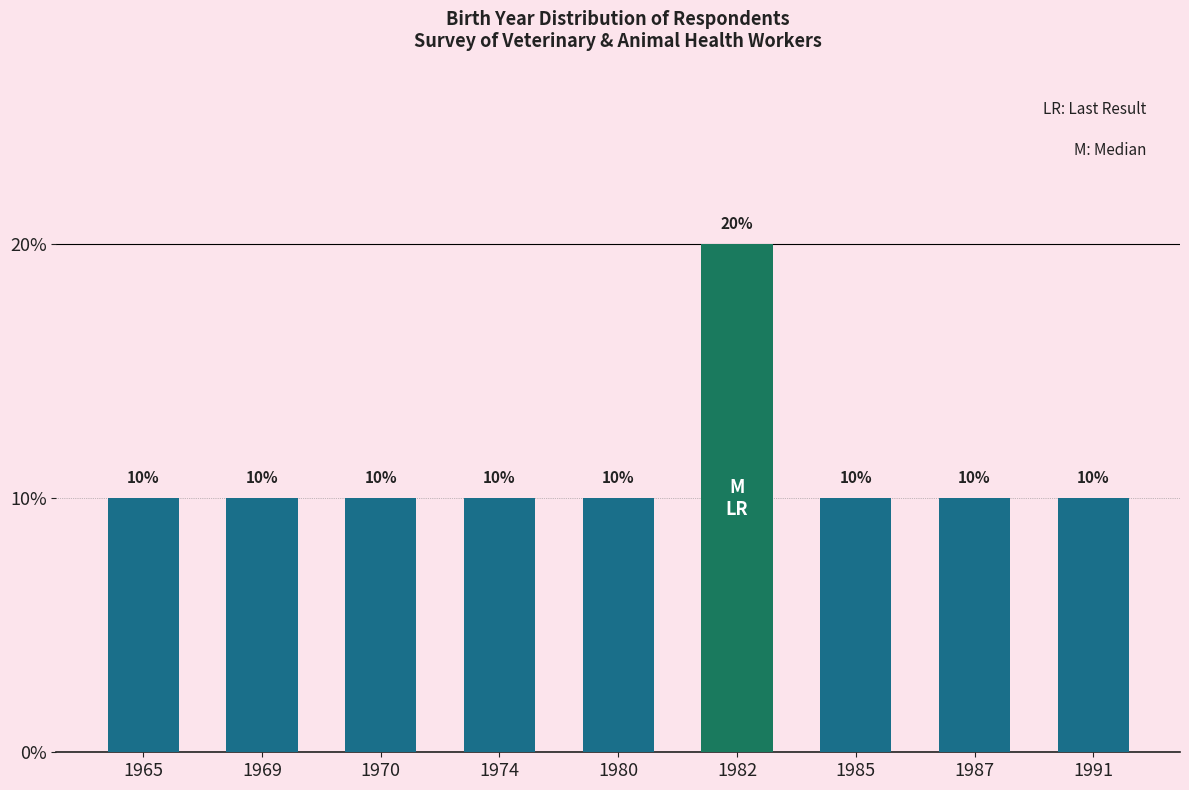

What is the approximate value at 1985?

10